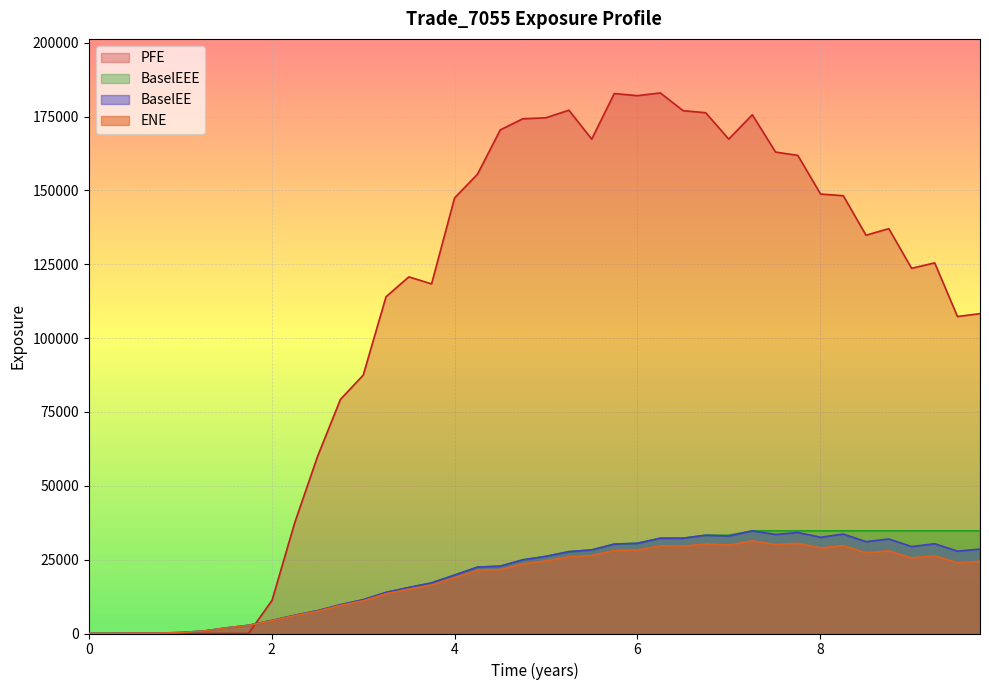

How many data points in PFE are less than 134830?

20